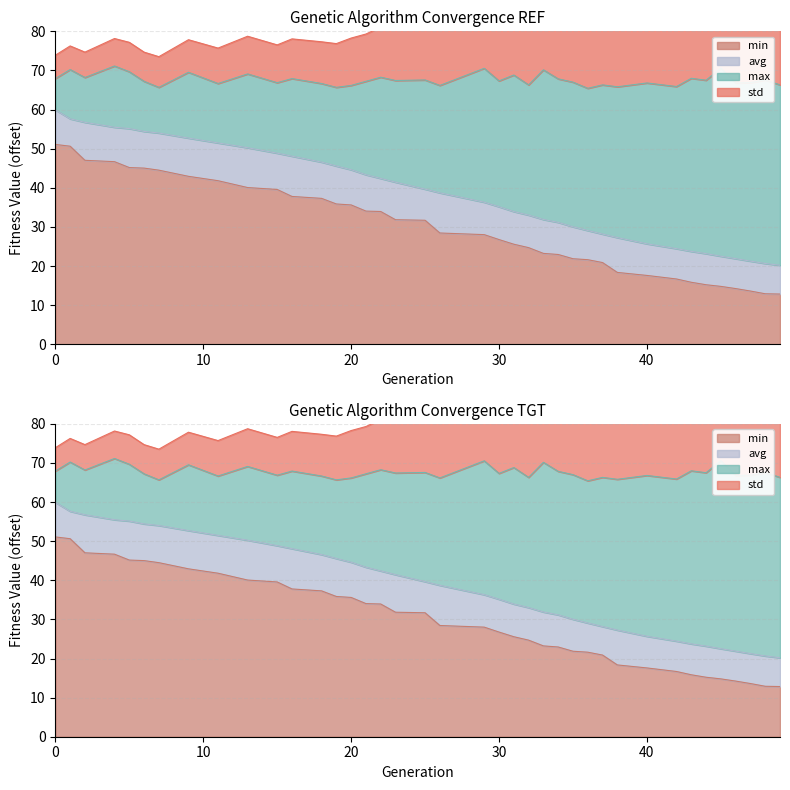

How many data points does each series have?

39